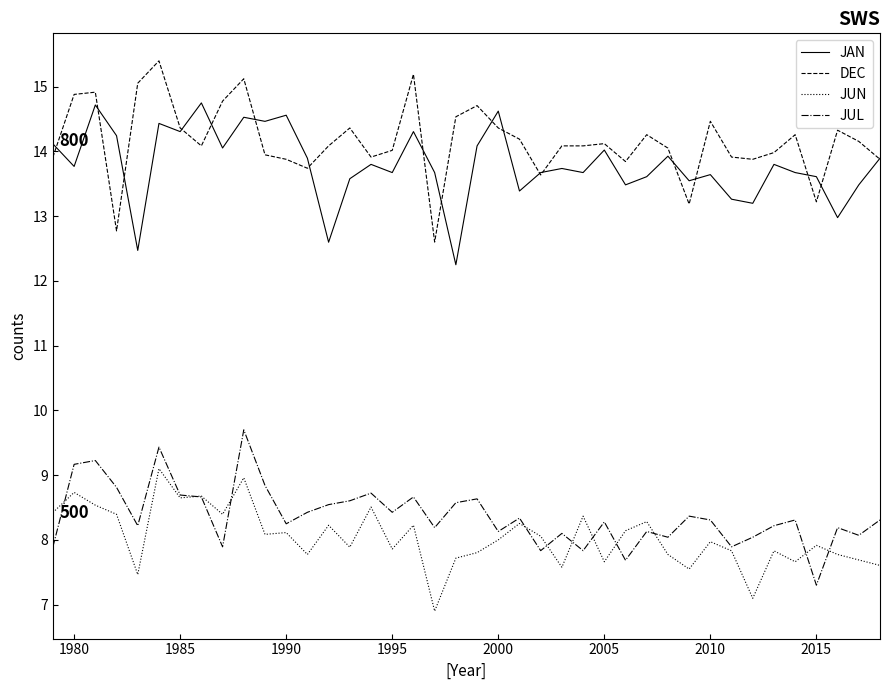

Rank the series by their maximum value, from highest to lowest.

DEC, JAN, JUL, JUN